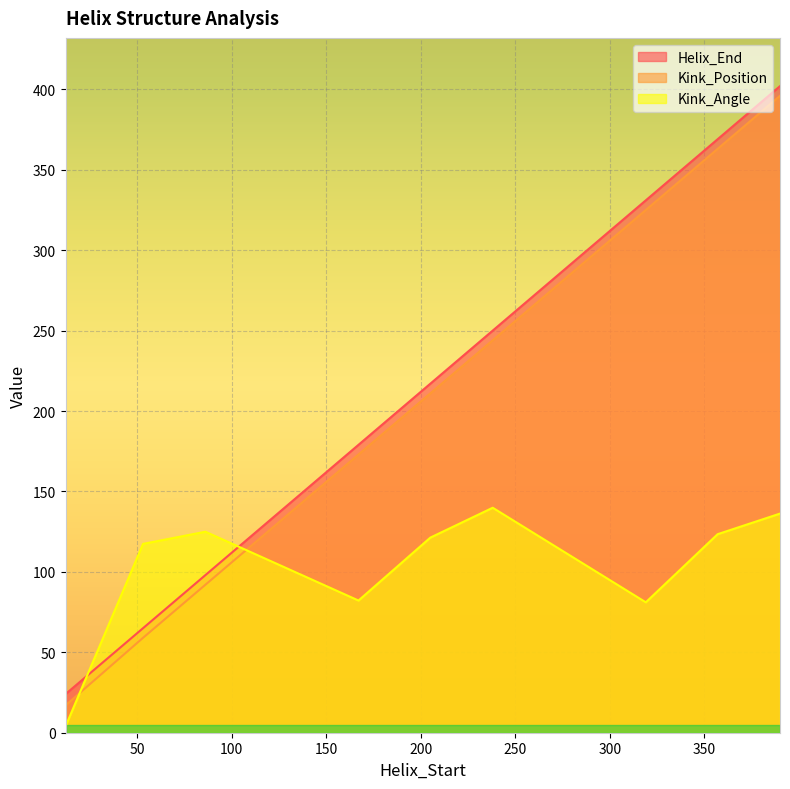

The value of Kink_Angle at 12 is 4.0. True or false?

True